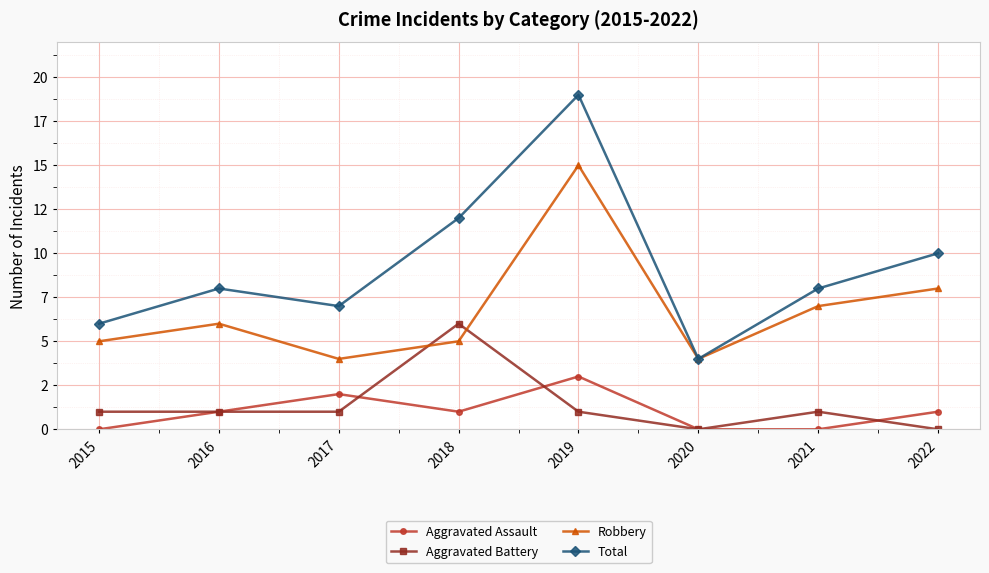

Which series changed the most between 2017 and 2020?

Total